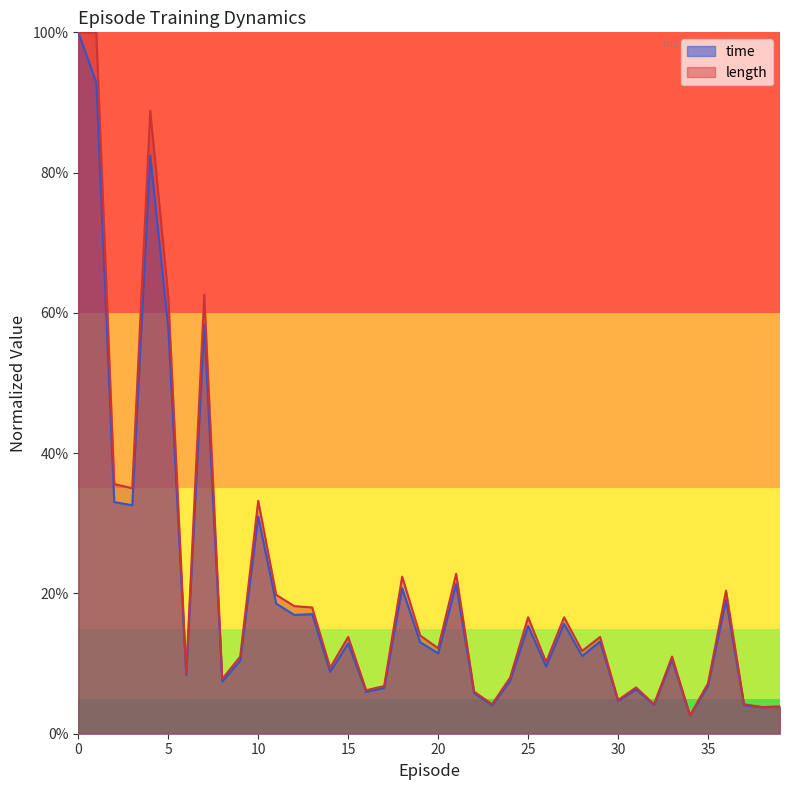

True or false: time and length cross at least once.

True